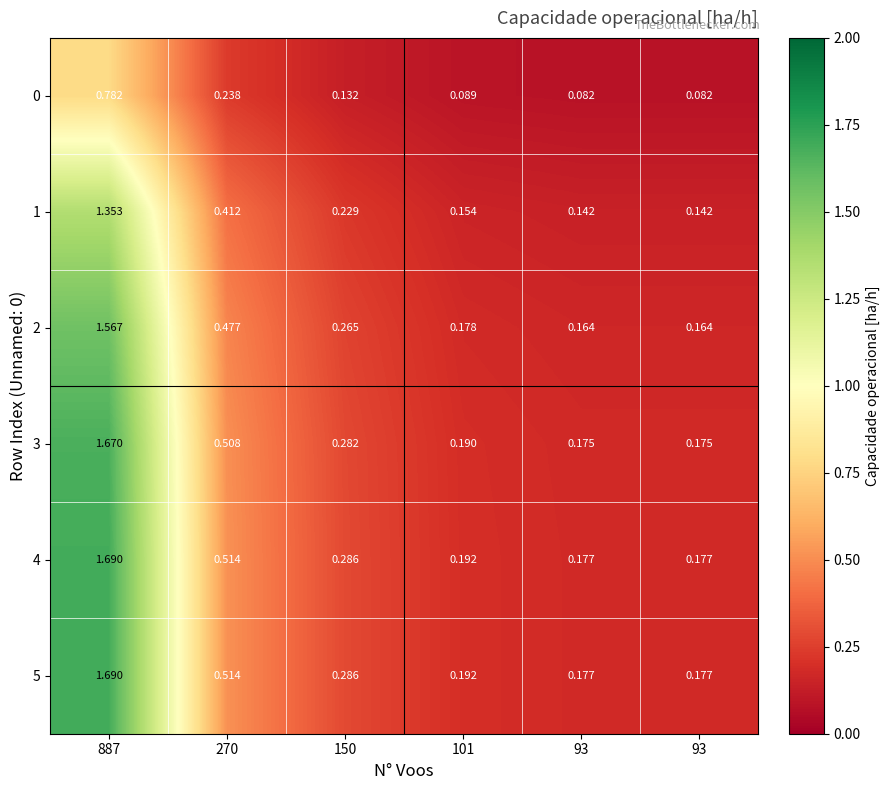

What is the total value across all series at 93?

0.9